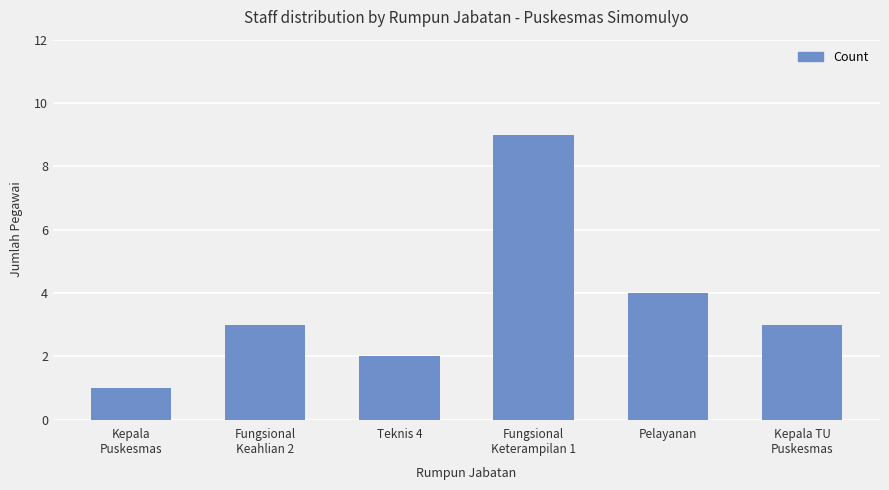

True or false: the data shows 5 at Fungsional
Keahlian 2.

False